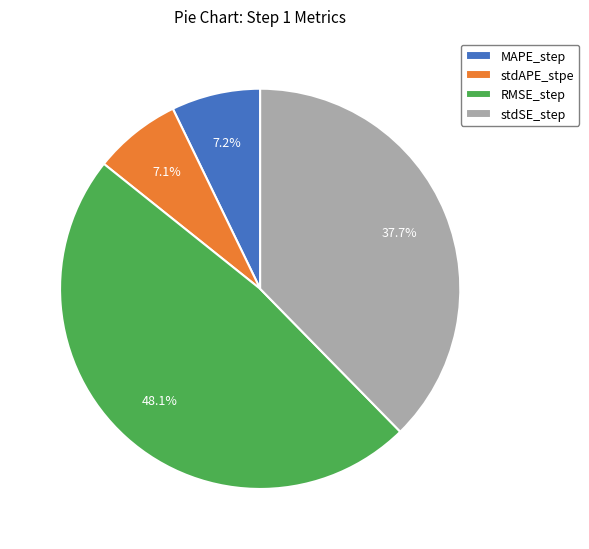

The stdAPE_stpe slice represents 2% of the pie. True or false?

False